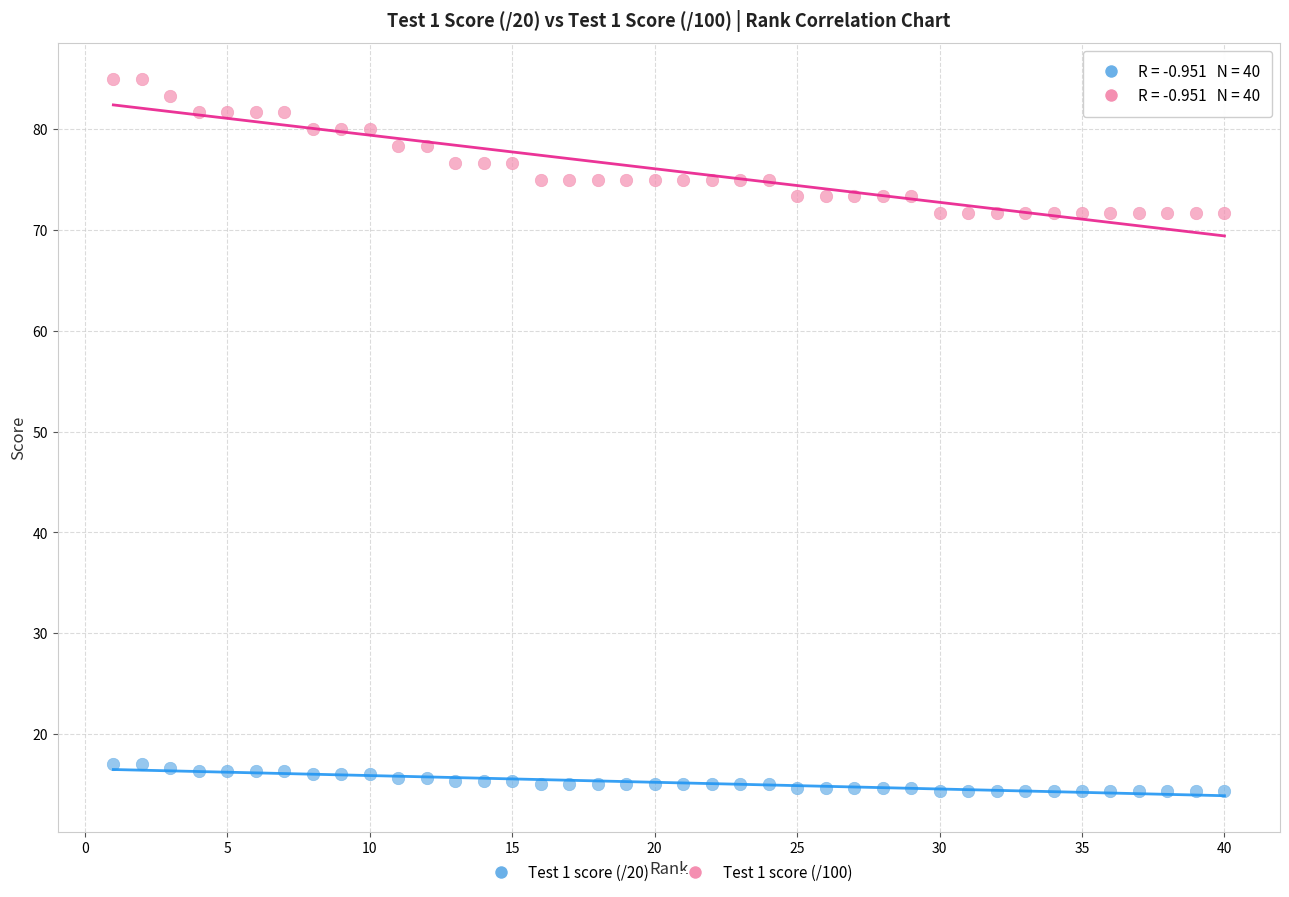

Across all data points, what is the range of X values (max minus min)?

39.0